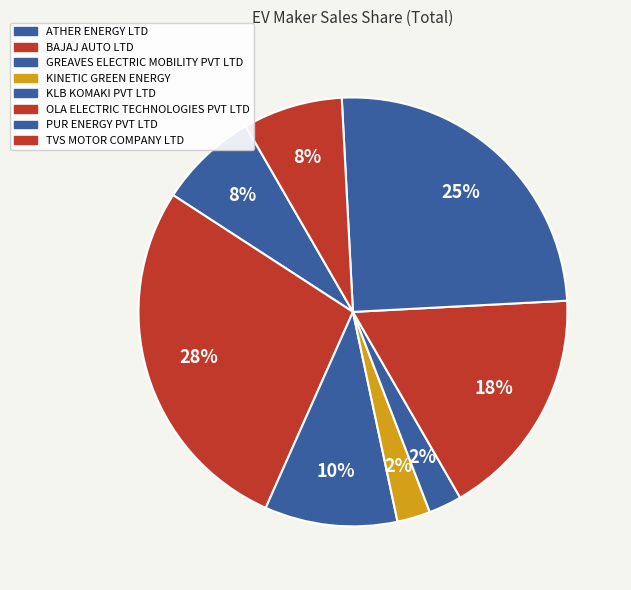

Count the number of slices in the pie.

8